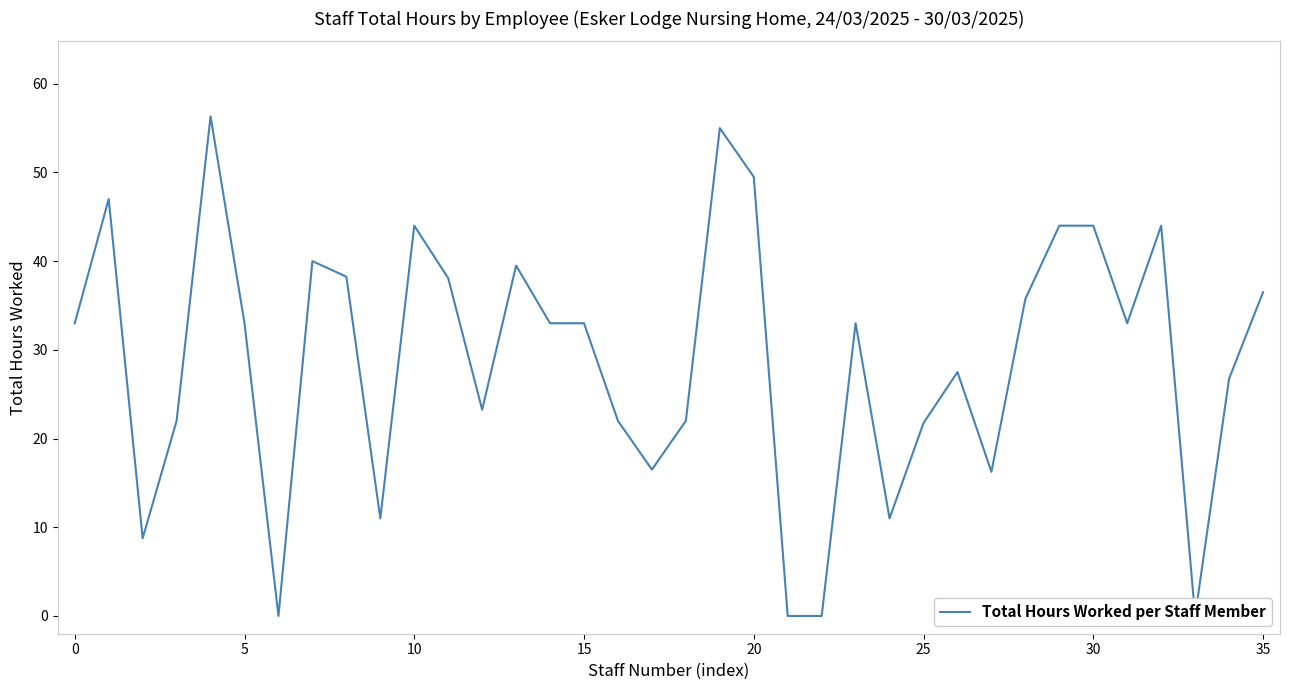

What is the maximum value shown in the chart?

56.3